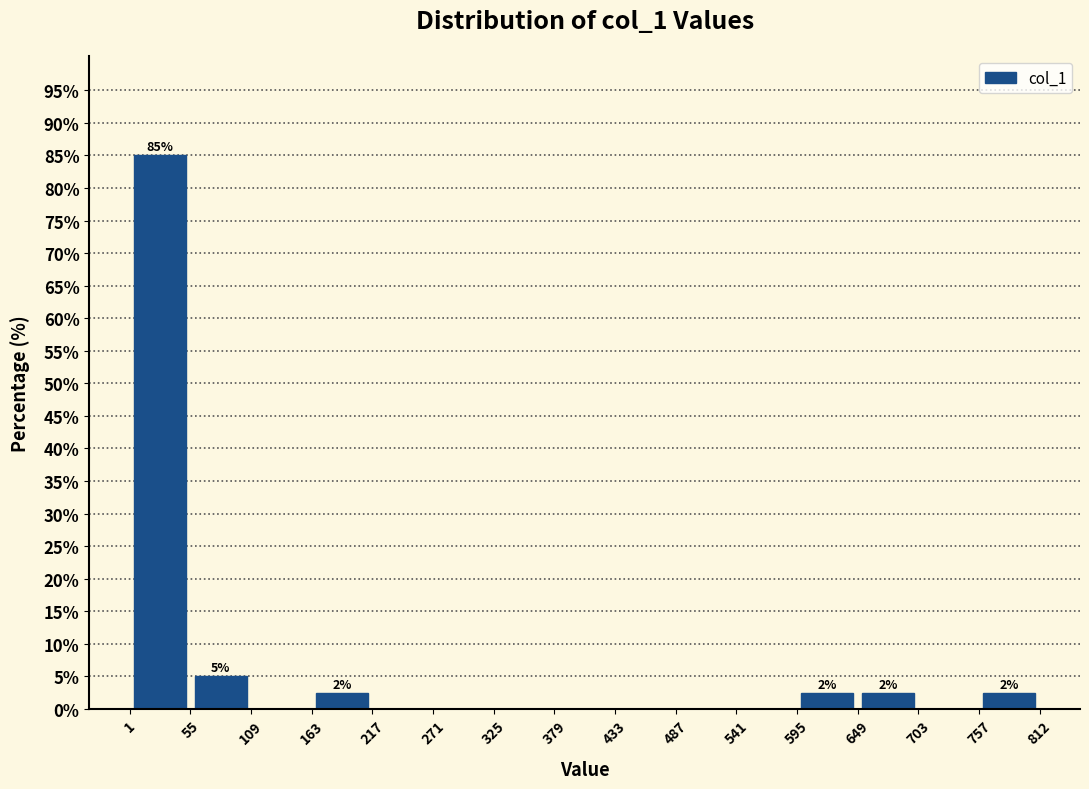

Which range on the x-axis has the tallest bar?

1 to 55